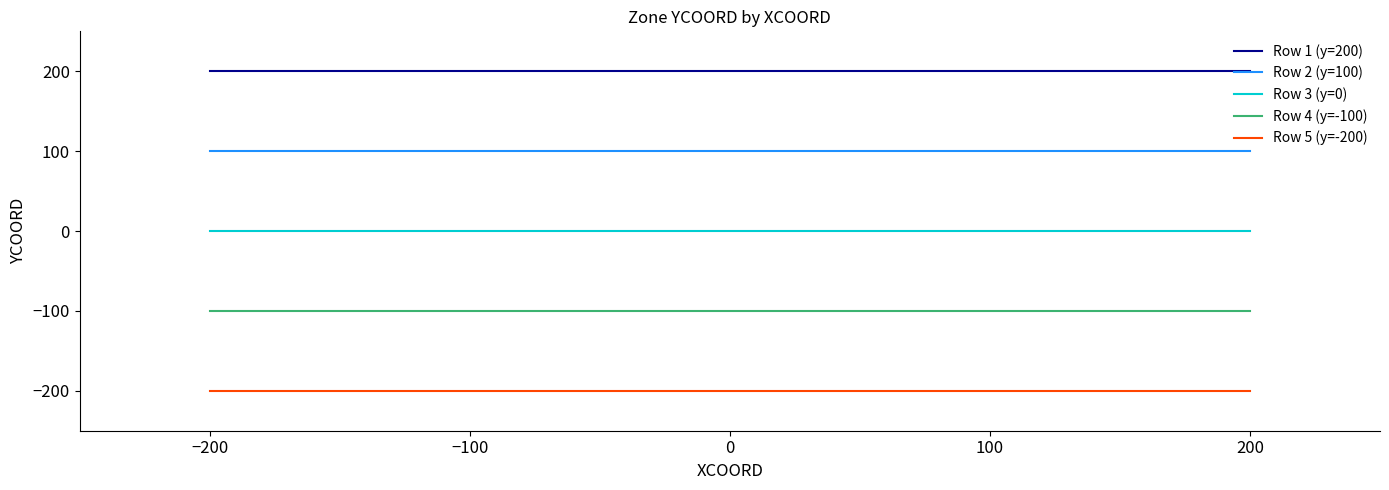

True or false: Row 1 (y=200) and Row 2 (y=100) cross at least once.

False